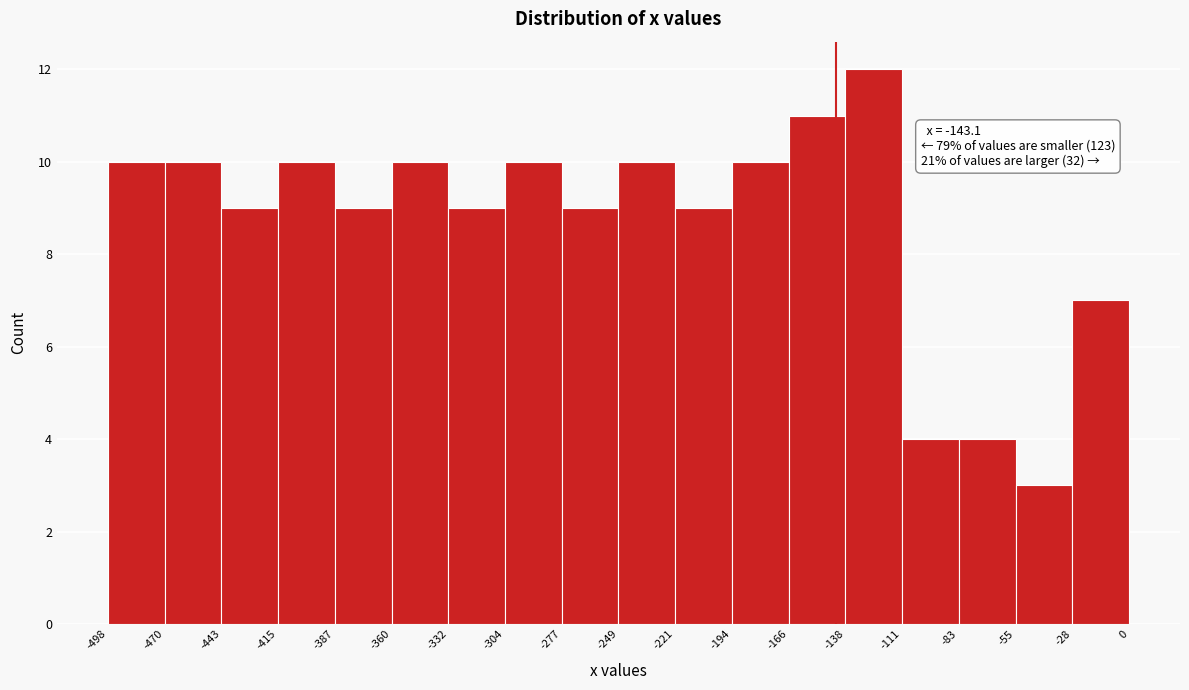

Over which range of the x-axis is the bar tallest?

-138 to -111